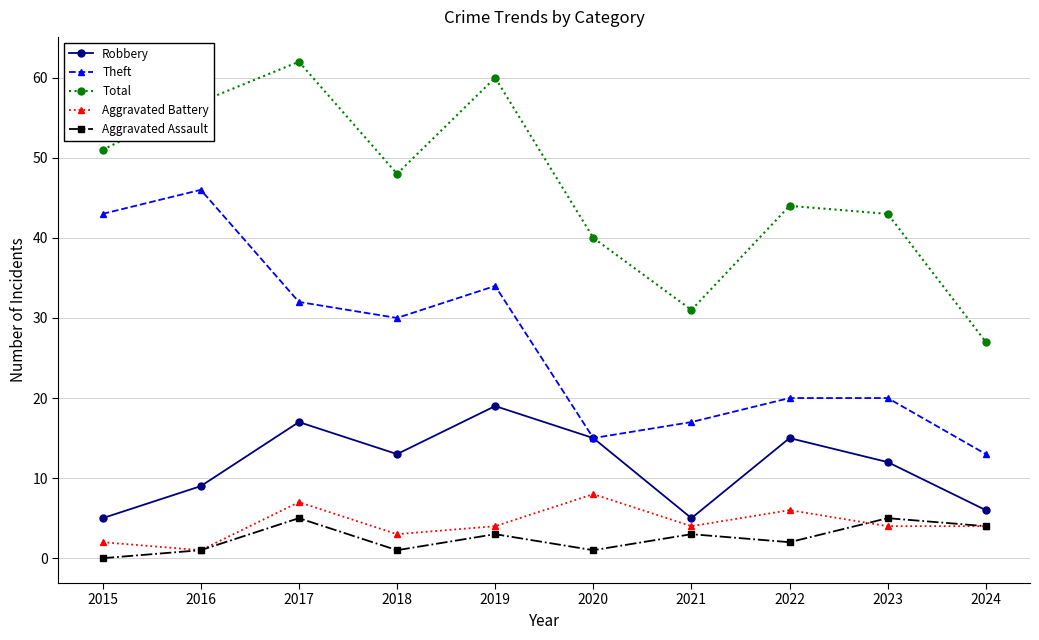

Reading left to right, list all the values displayed in this chart.

Robbery: 5	9	17	13	19	15	5	15	12	6
Theft: 43	46	32	30	34	15	17	20	20	13
Total: 51	57	62	48	60	40	31	44	43	27
Aggravated Battery: 2	1	7	3	4	8	4	6	4	4
Aggravated Assault: 0	1	5	1	3	1	3	2	5	4